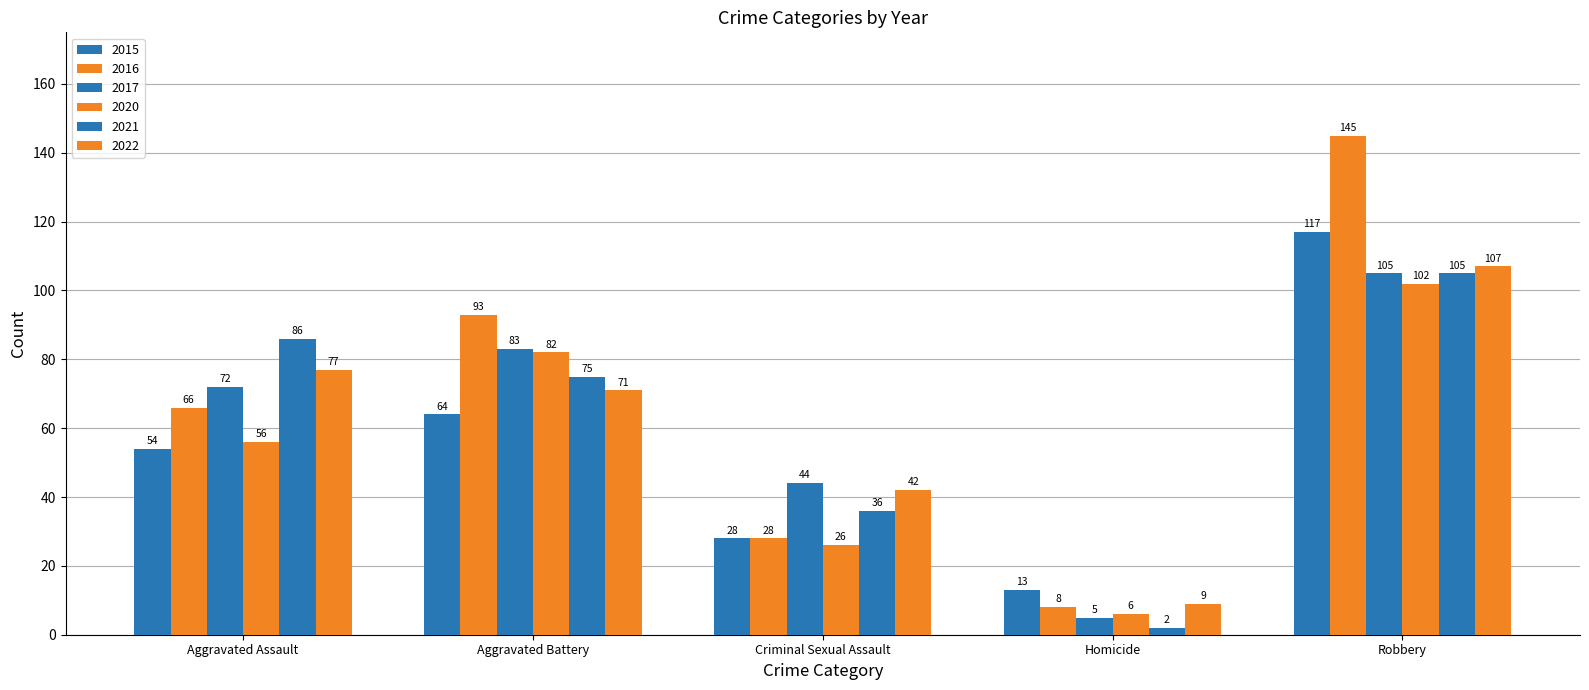

What position from the right is Aggravated Battery?

4